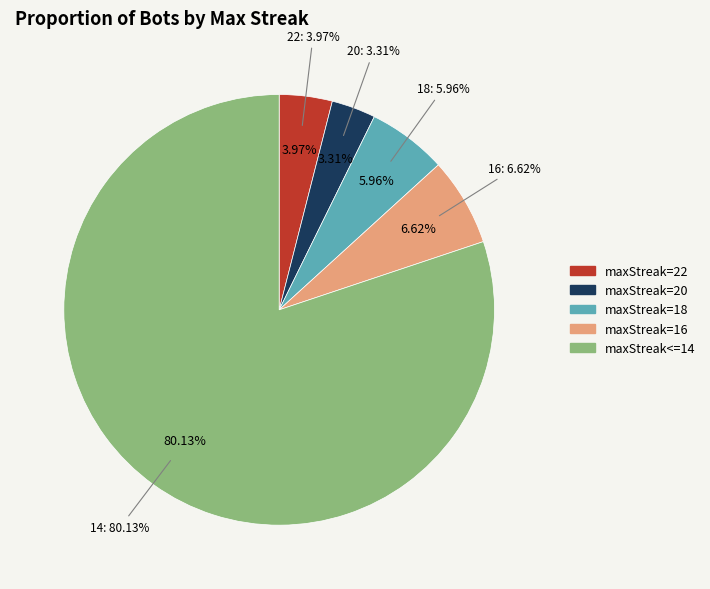

True or false: maxStreak<=14 accounts for 80% of the total.

True